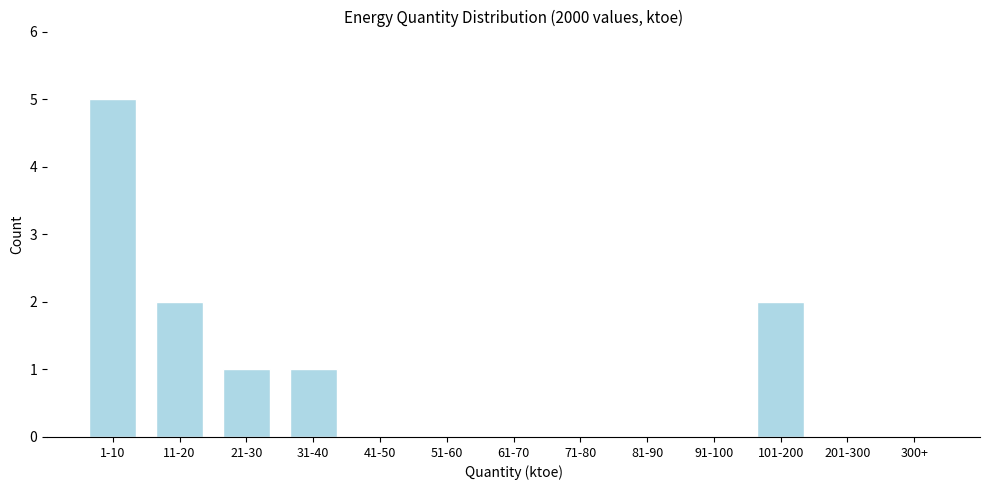

Reading left to right, list all the values displayed in this chart.

1-10=5	11-20=2	21-30=1	31-40=1	41-50=0	51-60=0	61-70=0	71-80=0	81-90=0	91-100=0	101-200=2	201-300=0	300+=0